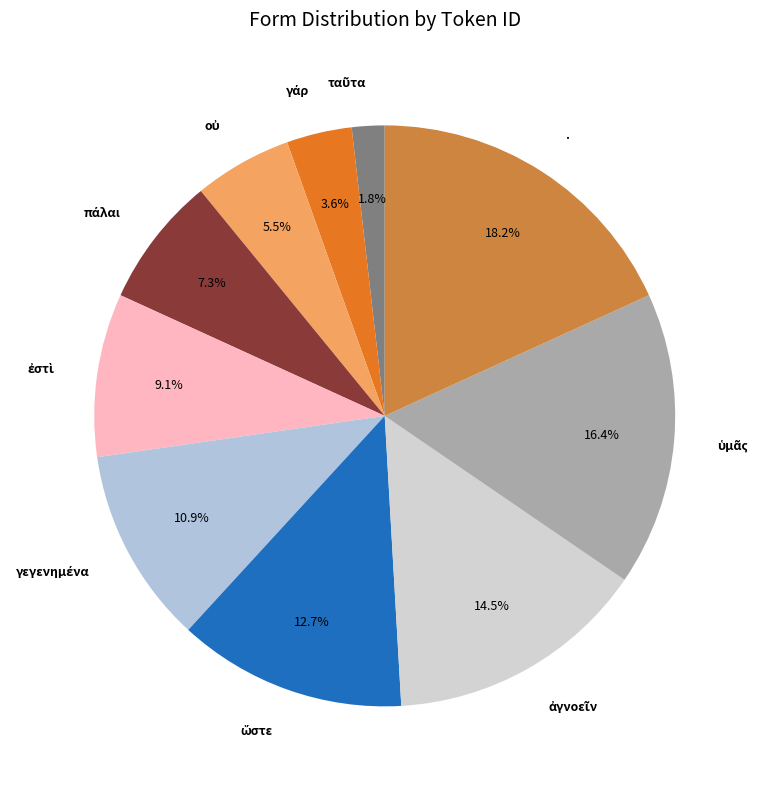

Is . the majority of the pie?

No